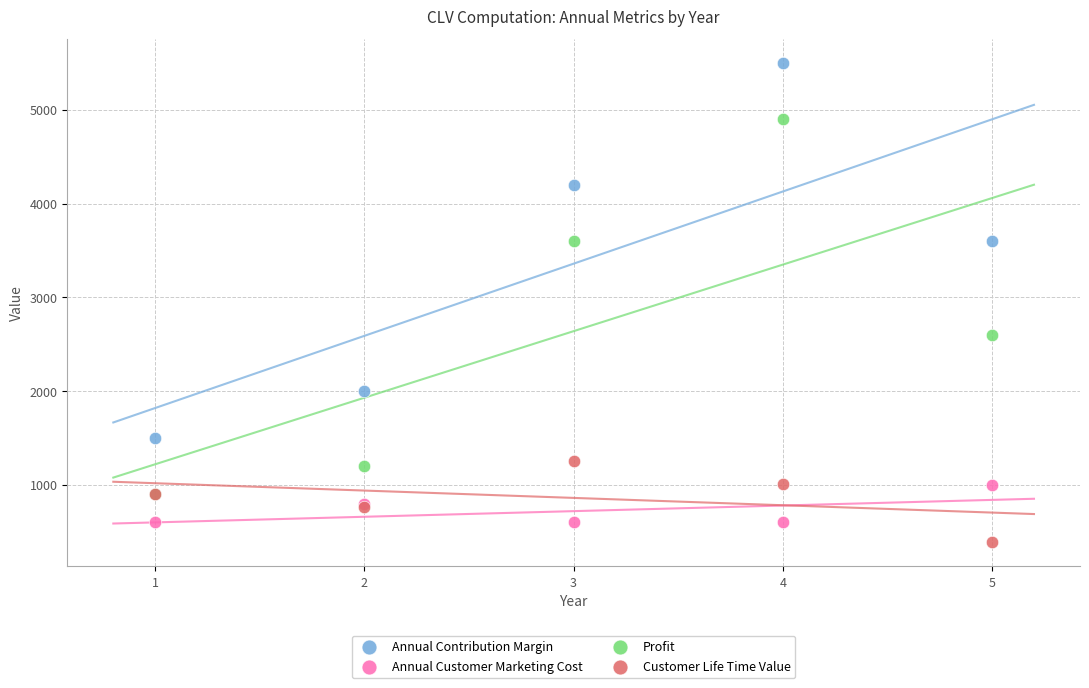

What are all the series names shown in the legend?

Annual Contribution Margin, Annual Customer Marketing Cost, Profit, Customer Life Time Value